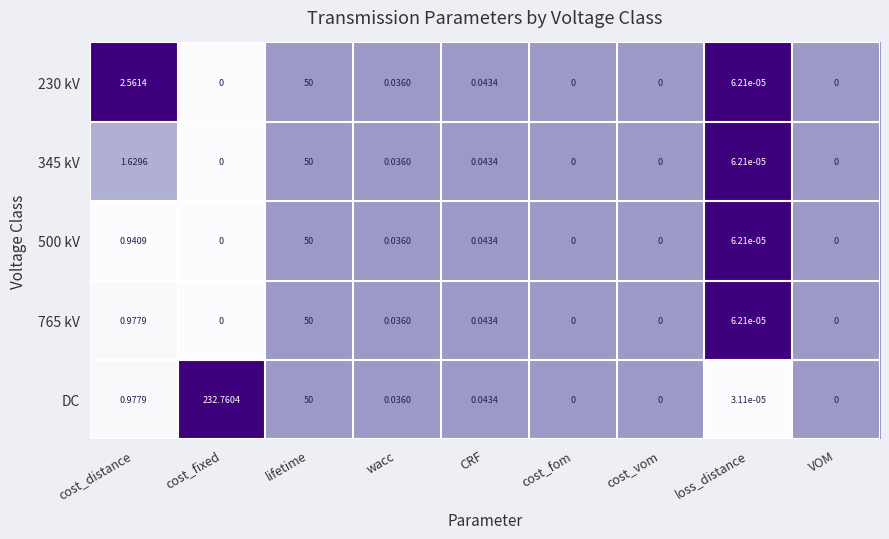

Which series has the widest spread of values?

DC